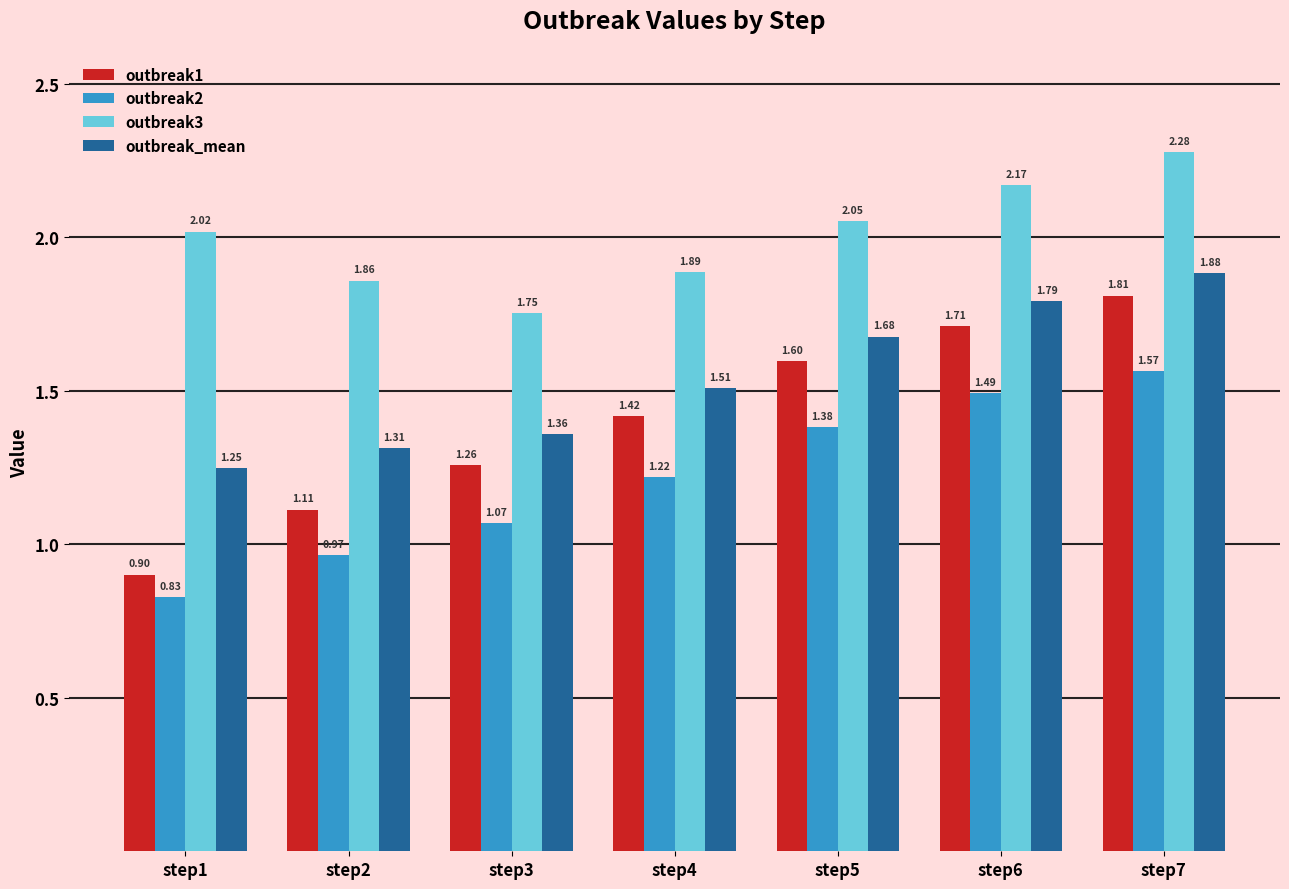

List the labels in order of outbreak1 value, smallest first.

step1, step2, step3, step4, step5, step6, step7